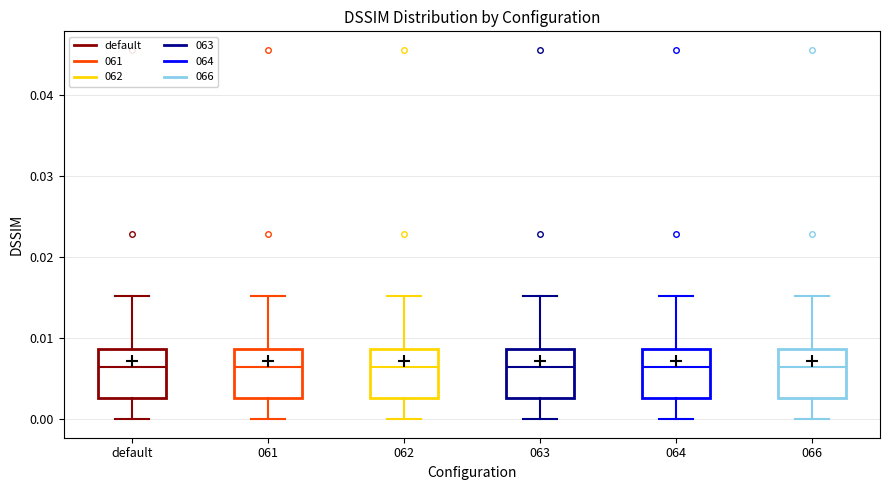

Reading left to right, transcribe this box plot: for each box, give where its median line is, the range the box spans, and where its two whiskers end, as read against the y-axis. The values are not printed on the chart, so give them approximately, as read against the axis.

default: median 0.006, box 0.003 to 0.009, whiskers 0.000 to 0.015
061: median 0.006, box 0.003 to 0.009, whiskers 0.000 to 0.015
062: median 0.006, box 0.003 to 0.009, whiskers 0.000 to 0.015
063: median 0.006, box 0.003 to 0.009, whiskers 0.000 to 0.015
064: median 0.006, box 0.003 to 0.009, whiskers 0.000 to 0.015
066: median 0.006, box 0.003 to 0.009, whiskers 0.000 to 0.015